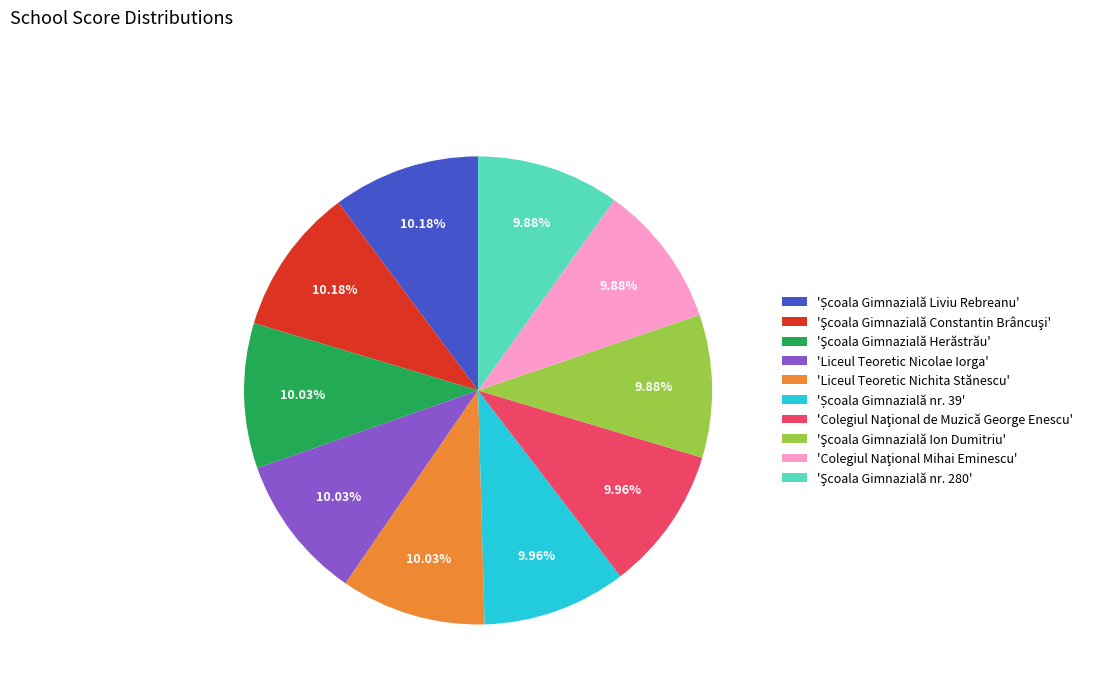

To the nearest percent, what is the average slice percentage?

10%